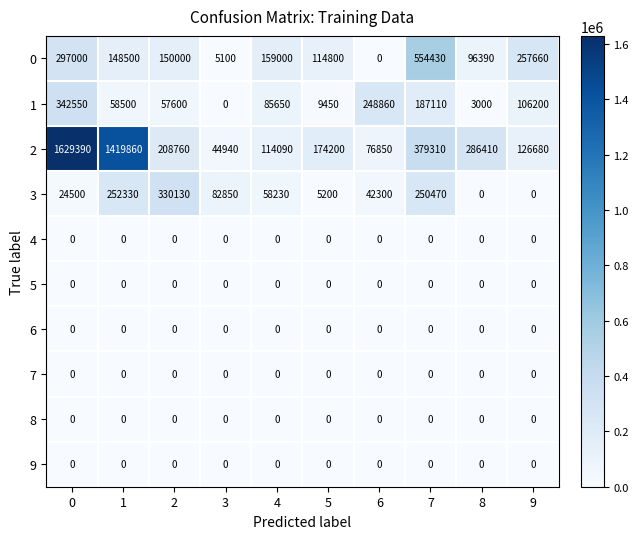

True or false: 1 has a value of 341820 at 6.

False